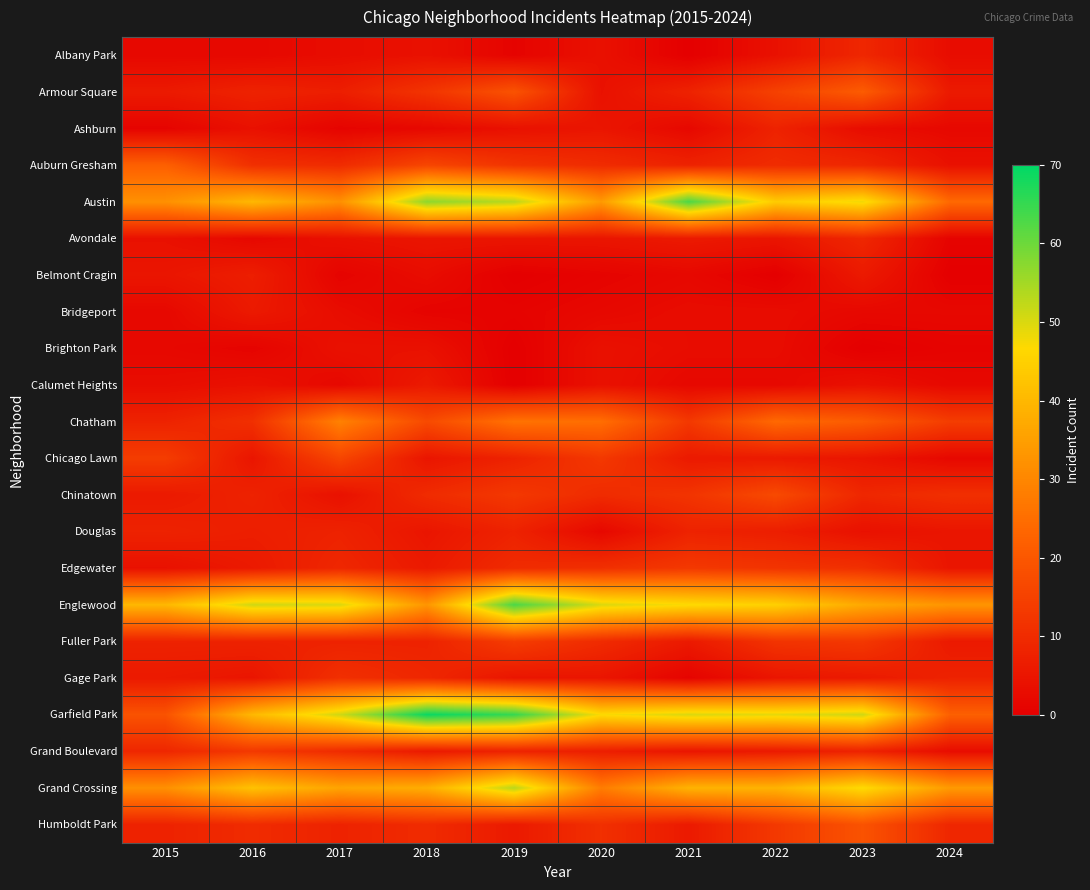

Reading right to left, what are all the values shown in this chart?

Albany Park: 2024=3	2023=9	2022=4	2021=0	2020=4	2019=1	2018=4	2017=3	2016=2	2015=2
Armour Square: 2024=6	2023=21	2022=15	2021=8	2020=4	2019=19	2018=12	2017=7	2016=8	2015=6
Ashburn: 2024=2	2023=3	2022=8	2021=2	2020=5	2019=4	2018=2	2017=1	2016=4	2015=1
Auburn Gresham: 2024=4	2023=9	2022=10	2021=8	2020=10	2019=12	2018=16	2017=10	2016=11	2015=22
Austin: 2024=24	2023=48	2022=44	2021=63	2020=34	2019=53	2018=57	2017=32	2016=40	2015=32
Avondale: 2024=1	2023=9	2022=5	2021=6	2020=5	2019=5	2018=5	2017=4	2016=2	2015=4
Belmont Cragin: 2024=0	2023=6	2022=0	2021=2	2020=1	2019=0	2018=3	2017=1	2016=7	2015=5
Bridgeport: 2024=2	2023=2	2022=3	2021=3	2020=2	2019=1	2018=1	2017=3	2016=6	2015=2
Brighton Park: 2024=1	2023=0	2022=3	2021=3	2020=4	2019=0	2018=4	2017=4	2016=1	2015=2
Calumet Heights: 2024=2	2023=4	2022=2	2021=2	2020=4	2019=0	2018=6	2017=2	2016=4	2015=3
Chatham: 2024=14	2023=21	2022=24	2021=13	2020=25	2019=26	2018=17	2017=29	2016=11	2015=8
Chicago Lawn: 2024=2	2023=5	2022=6	2021=6	2020=13	2019=8	2018=5	2017=16	2016=5	2015=14
Chinatown: 2024=11	2023=9	2022=17	2021=12	2020=10	2019=13	2018=10	2017=4	2016=8	2015=6
Douglas: 2024=5	2023=4	2022=7	2021=8	2020=2	2019=8	2018=5	2017=8	2016=7	2015=8
Edgewater: 2024=5	2023=11	2022=12	2021=13	2020=11	2019=10	2018=6	2017=9	2016=6	2015=4
Englewood: 2024=33	2023=37	2022=45	2021=47	2020=50	2019=63	2018=33	2017=50	2016=51	2015=40
Fuller Park: 2024=6	2023=13	2022=12	2021=6	2020=10	2019=14	2018=8	2017=8	2016=8	2015=8
Gage Park: 2024=8	2023=6	2022=5	2021=1	2020=5	2019=5	2018=9	2017=11	2016=5	2015=6
Garfield Park: 2024=22	2023=51	2022=49	2021=50	2020=47	2019=65	2018=69	2017=51	2016=40	2015=19
Grand Boulevard: 2024=3	2023=8	2022=6	2021=5	2020=7	2019=8	2018=6	2017=10	2016=13	2015=9
Grand Crossing: 2024=34	2023=47	2022=39	2021=39	2020=28	2019=53	2018=38	2017=36	2016=42	2015=32
Humboldt Park: 2024=9	2023=19	2022=13	2021=6	2020=11	2019=6	2018=10	2017=8	2016=10	2015=8